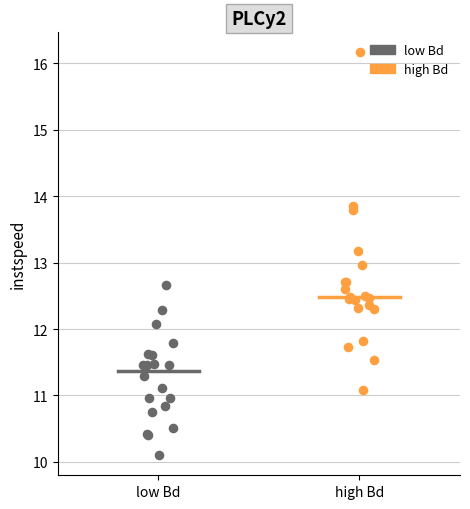

Which series reaches the minimum Y coordinate?

low Bd